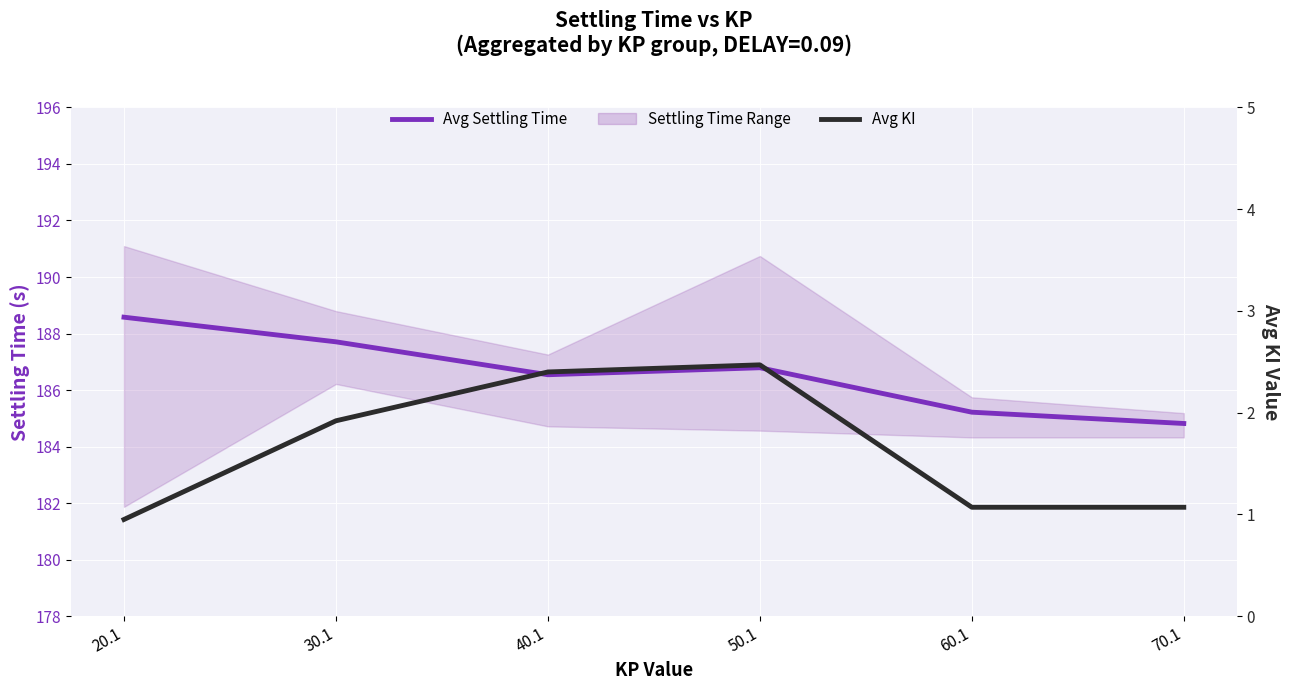

Reading left to right, list all the values displayed in this chart.

Avg Settling Time: 188.6	187.7	186.5	186.8	185.2	184.8
Avg KI: 0.9	1.9	2.4	2.5	1.1	1.1